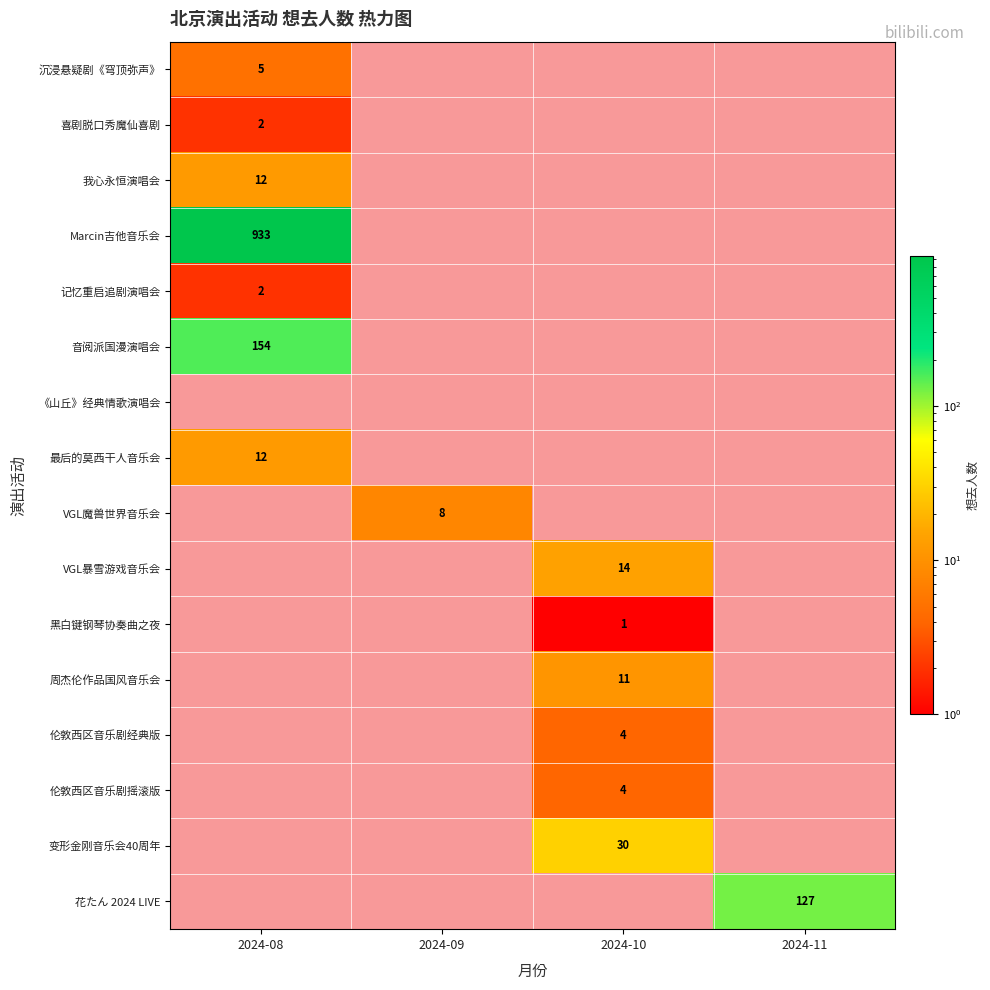

Is it true that 最后的莫西干人音乐会 equals 12 at 2024-08?

True